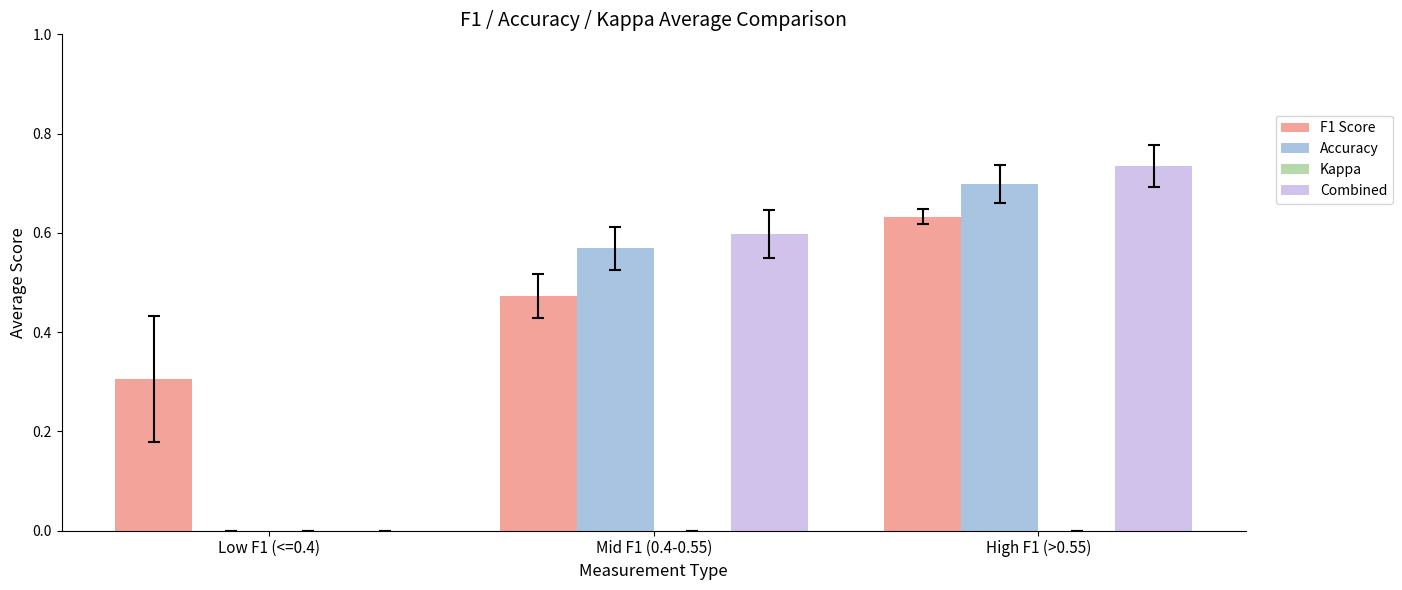

How many groups of bars are there?

3